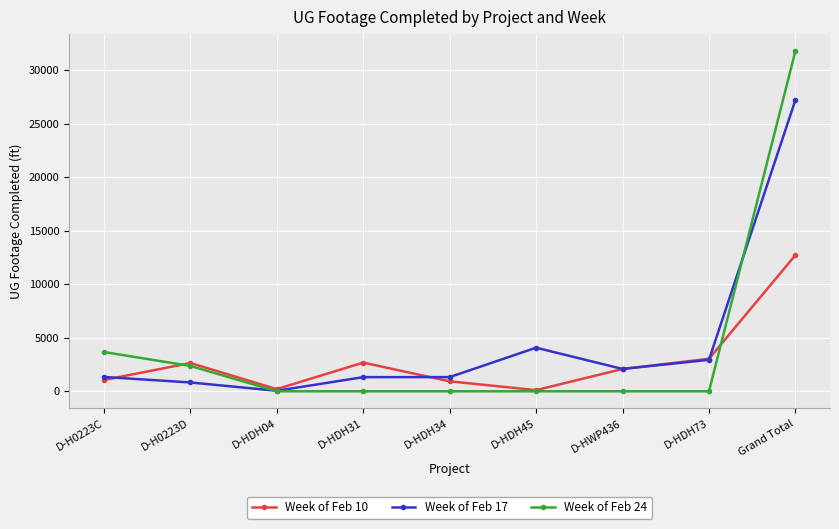

Between D-HWP436 and Grand Total, which series saw the biggest shift?

Week of Feb 24